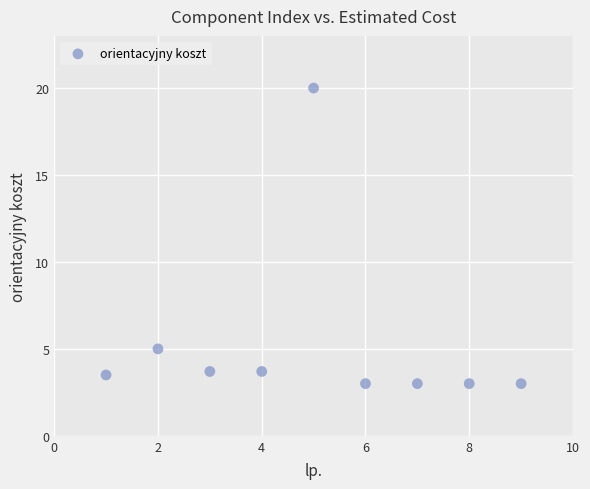

What Y value in the scatter plot is closest to 11?

5.0